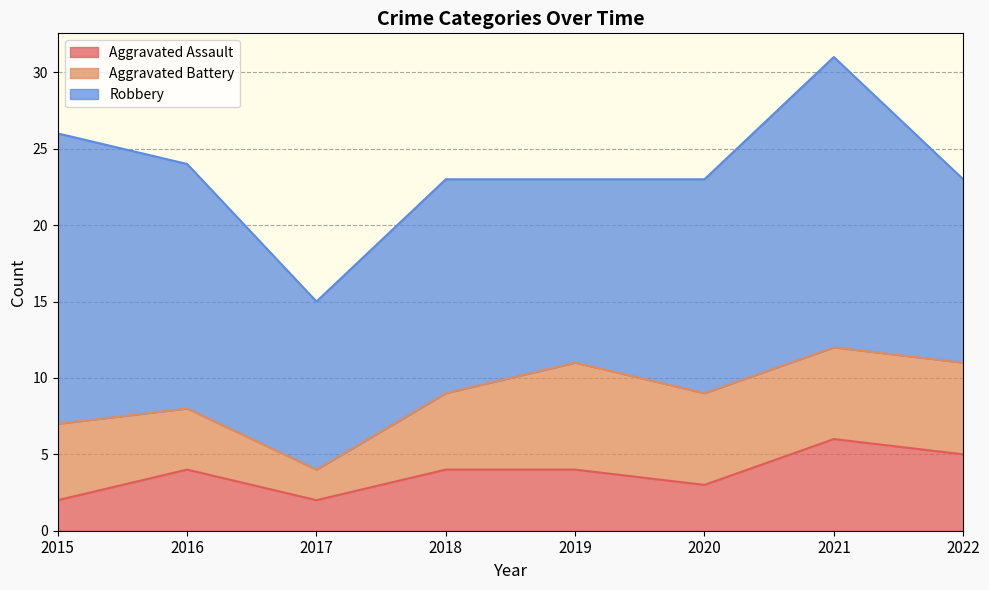

Count the number of data series in this chart.

3